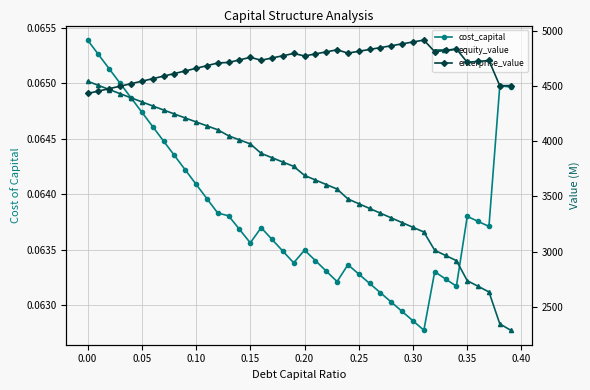

What is the sum of all equity_value values?

146227.5